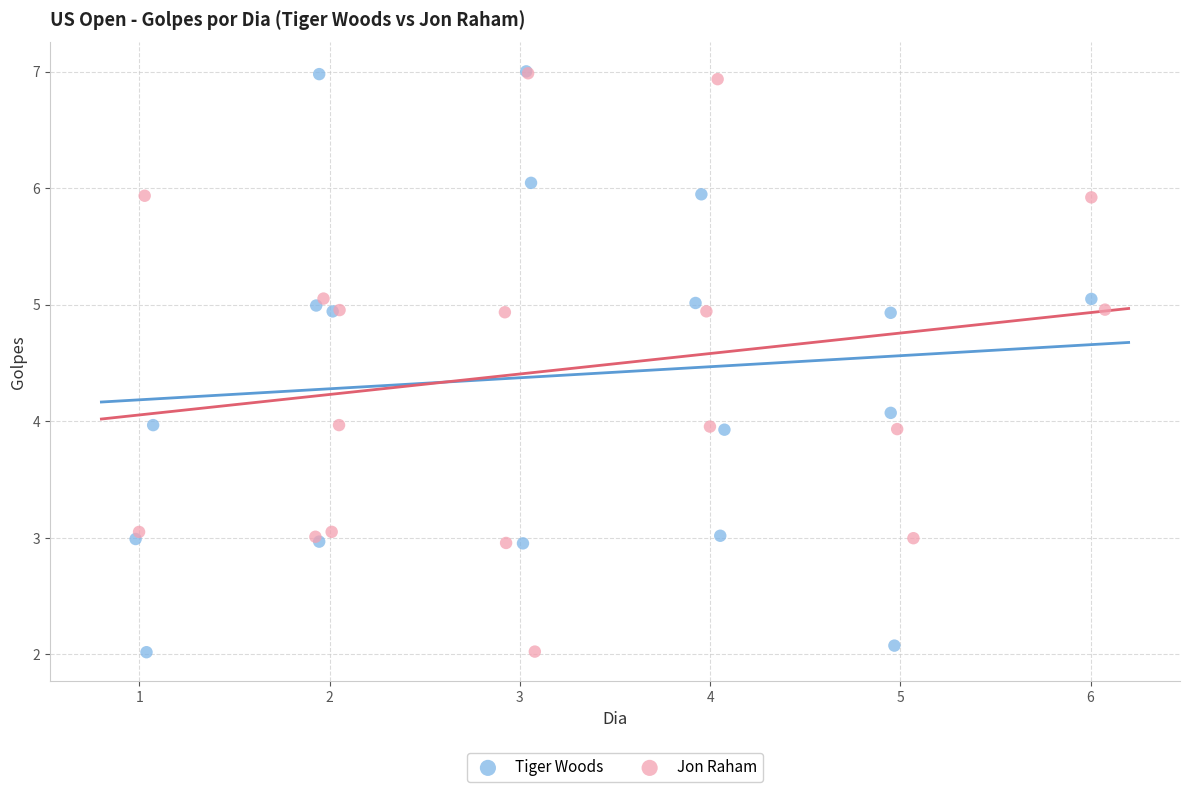

What are all the series names shown in the legend?

Tiger Woods, Jon Raham